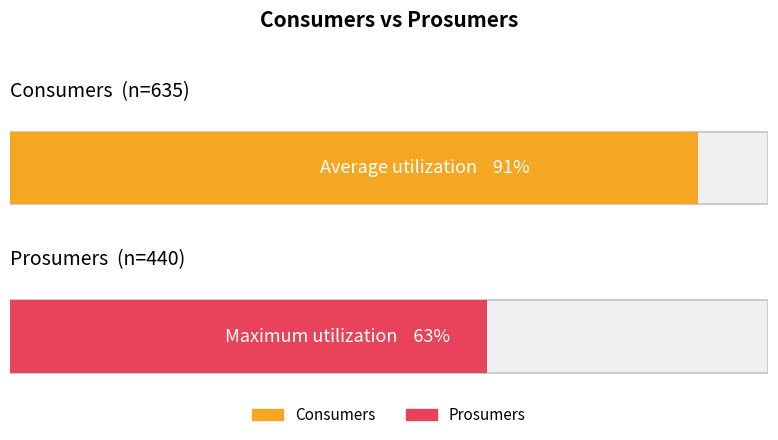

The Consumers series shows 1135 at 9. True or false?

False